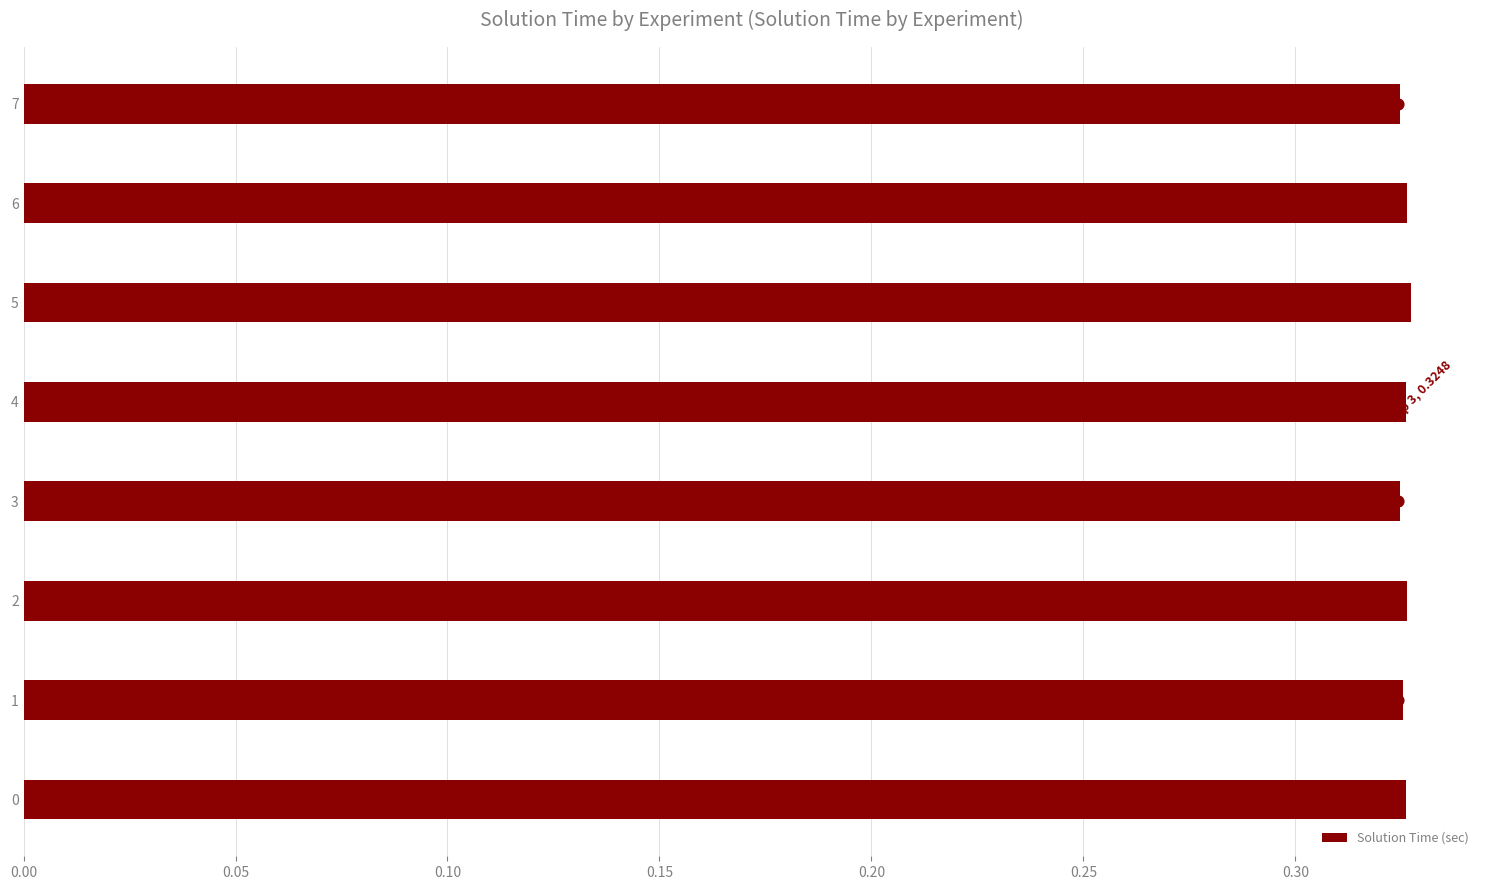

How many Solution Time (sec) values are between 0 and 1?

8